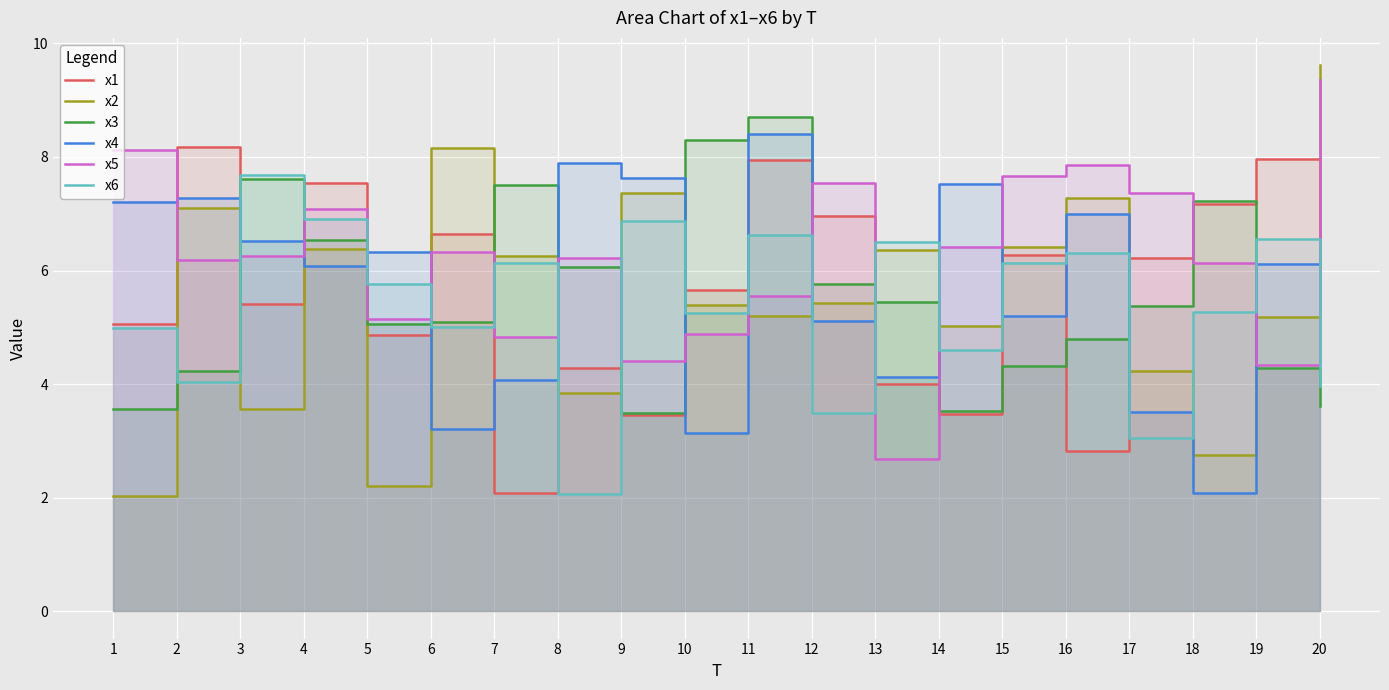

How many data points in x1 are above 6?

10